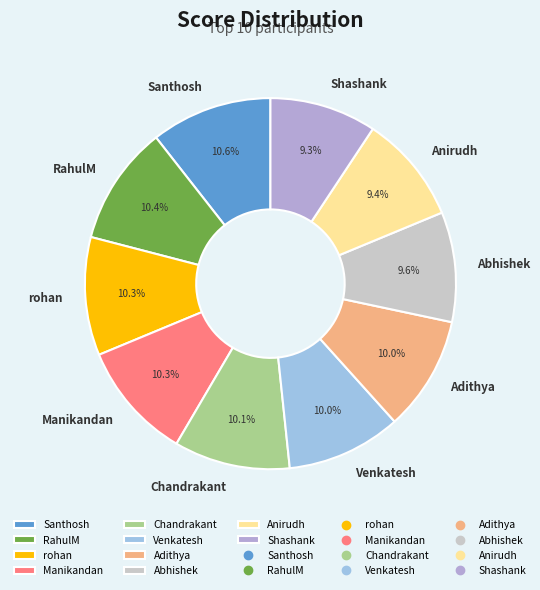

Approximately how many times larger is the value at Abhishek compared to Santhosh?

0.9